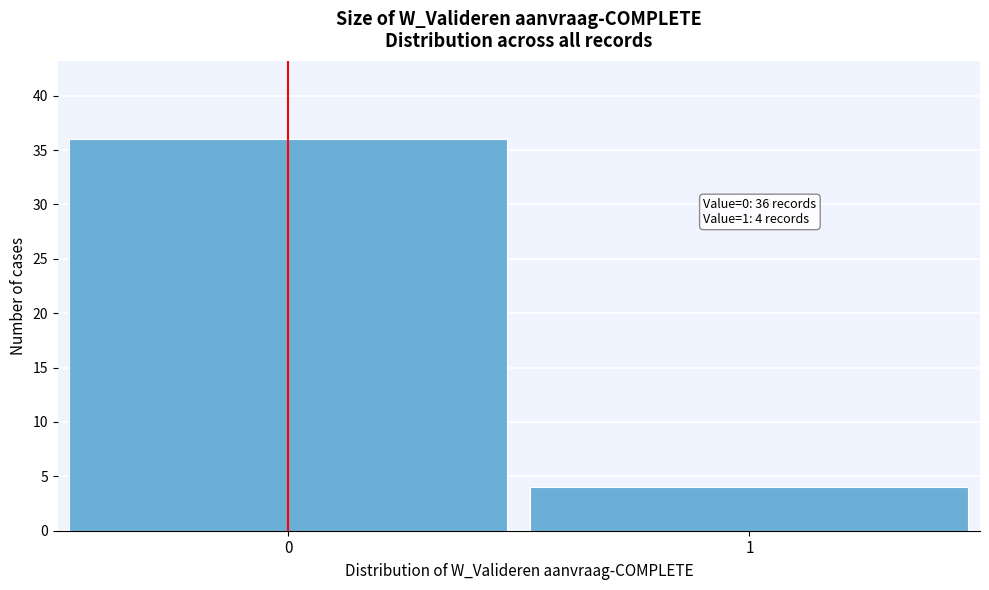

Reading left to right, transcribe all the data shown in this chart.

36	4